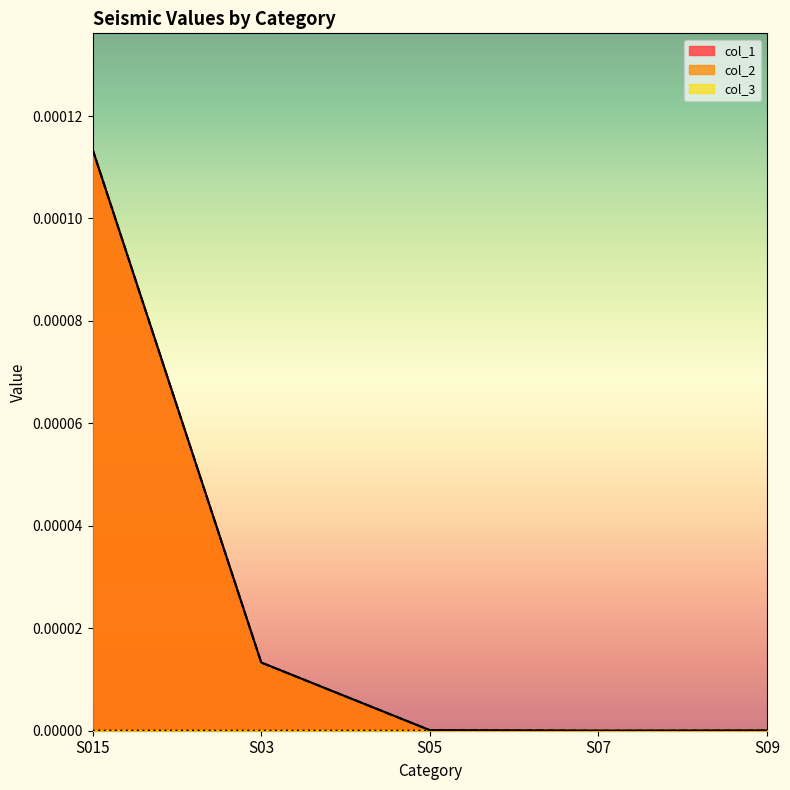

At which label is col_1 closest to 0?

S07